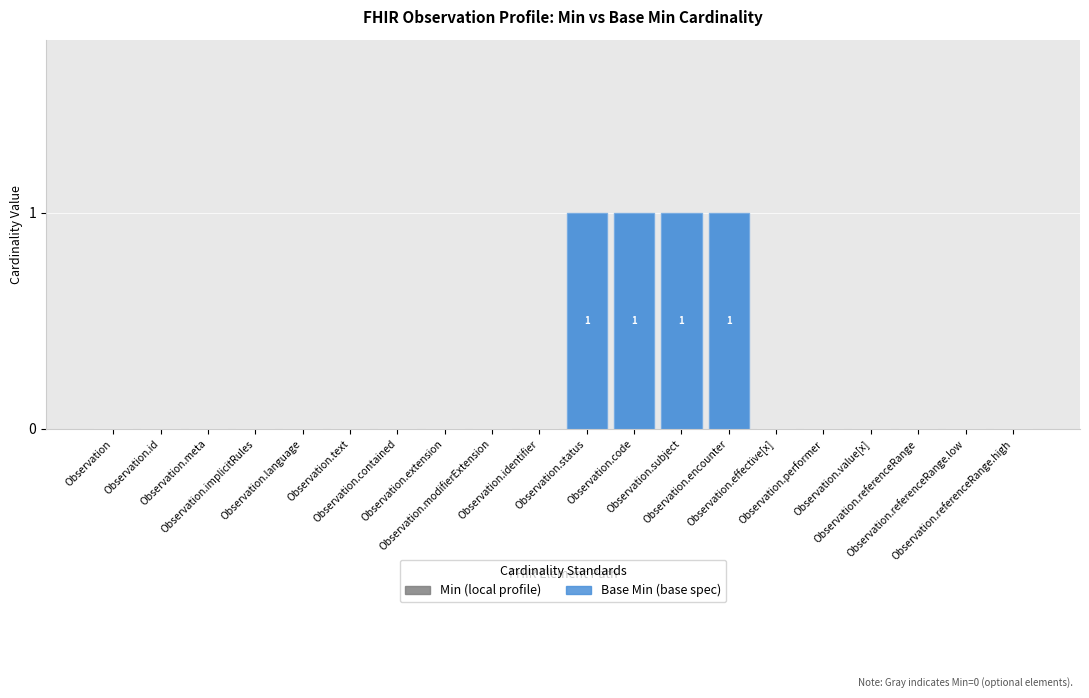

What is the sum of all values?

4